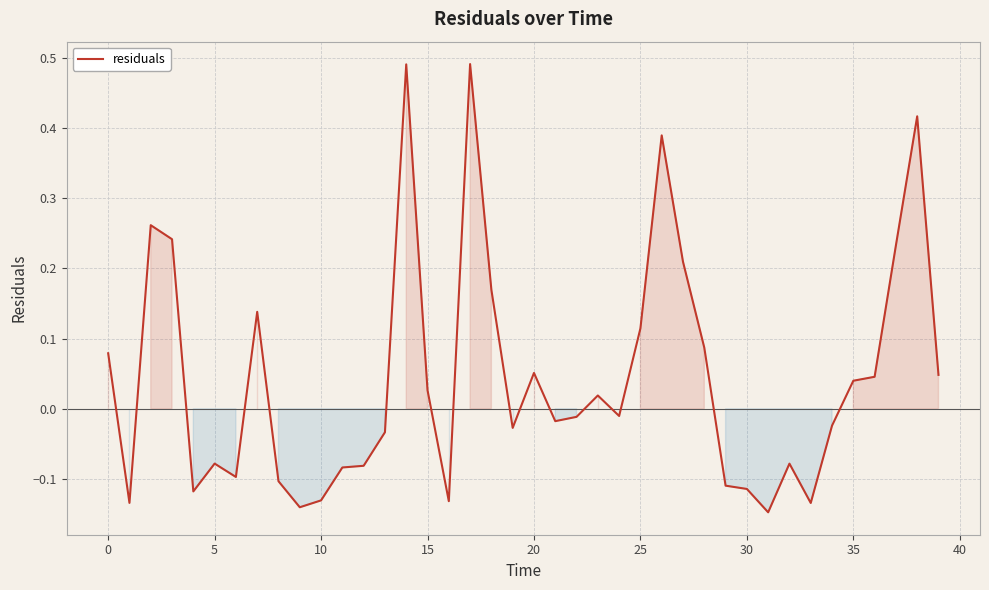

What is the difference between the maximum and minimum values?

0.6